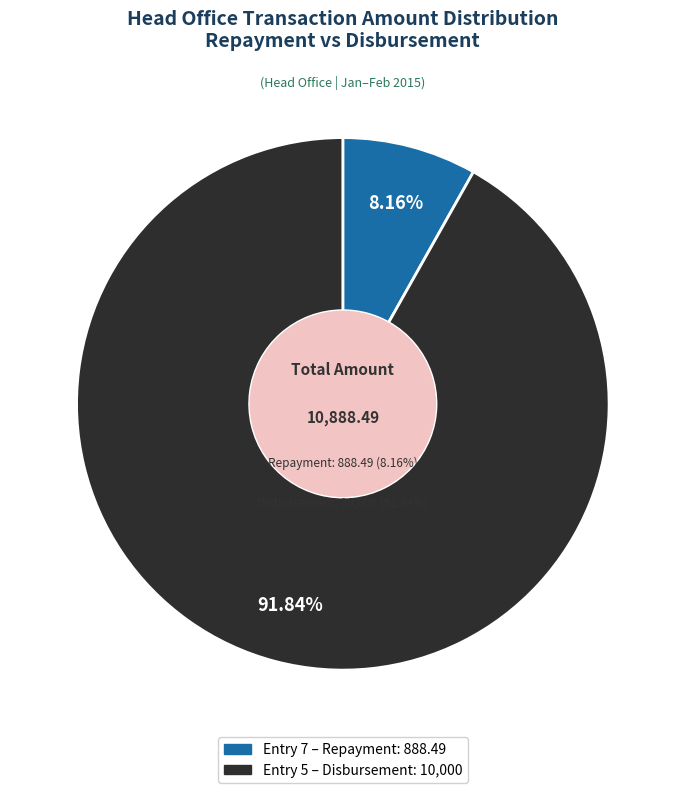

To the nearest percent, what portion does Entry 7 represent?

8%